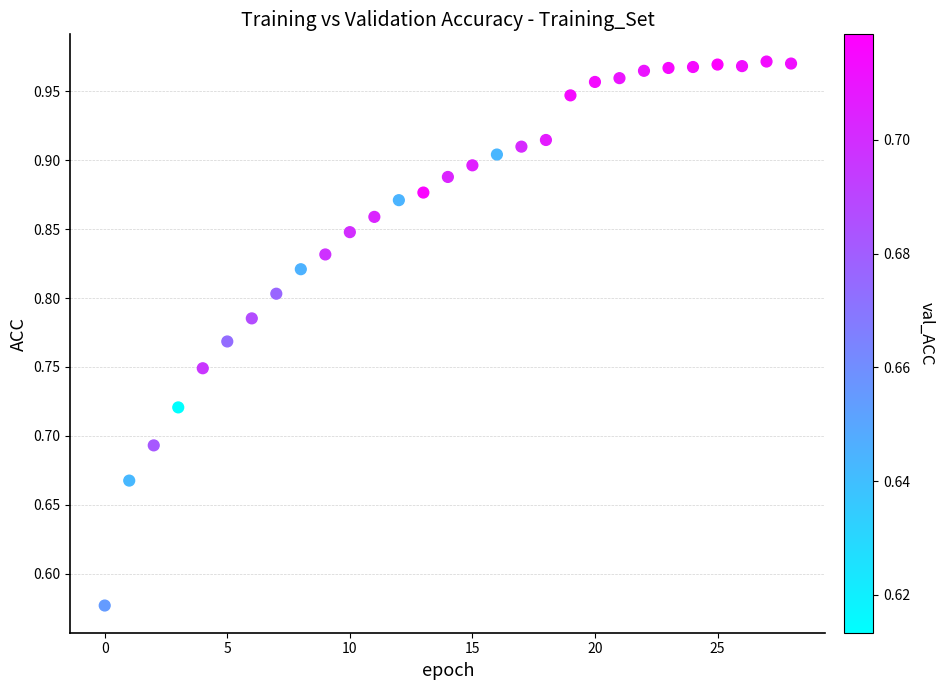

What is the range of Y values (max minus min)?

0.4